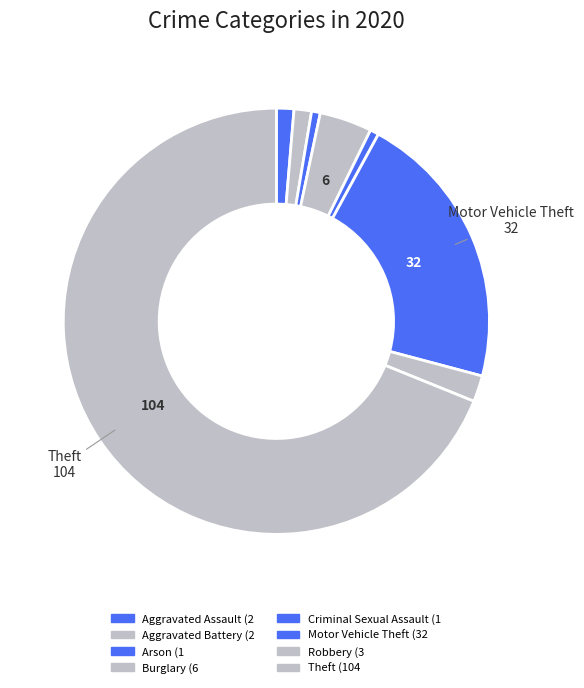

Which category has the biggest portion of the pie?

Theft